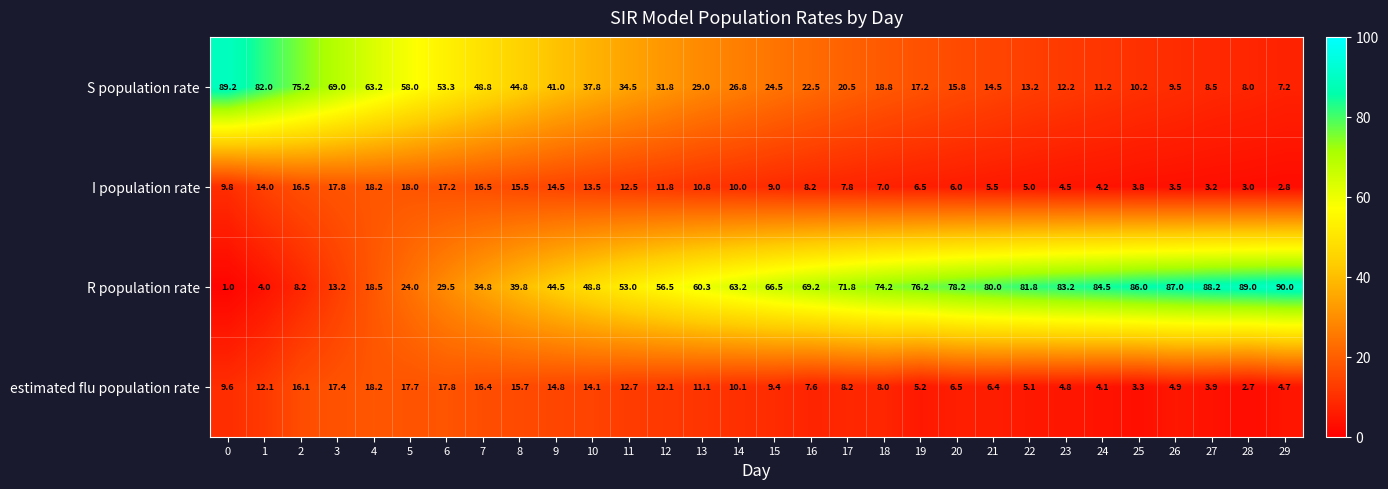

What is the total value across all series at 26?

104.9